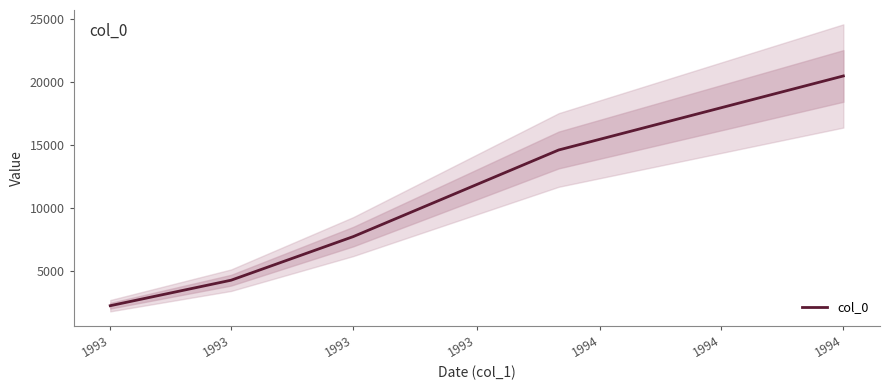

Which has a higher value, 1994 or 1993?

1994